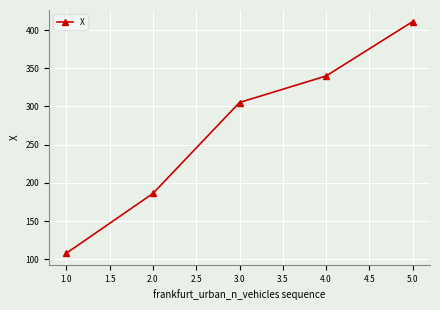

Where does the data first go above 305?

3.0